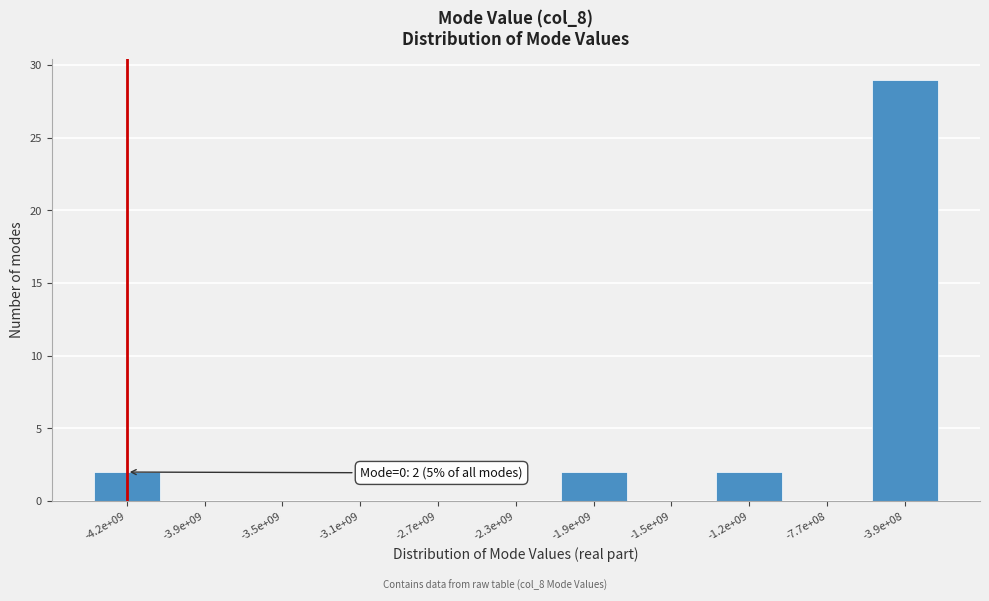

Reading right to left, transcribe all the data shown in this chart.

-3.9e+08=29	-7.7e+08=0	-1.2e+09=2	-1.5e+09=0	-1.9e+09=2	-2.3e+09=0	-2.7e+09=0	-3.1e+09=0	-3.5e+09=0	-3.9e+09=0	-4.2e+09=2